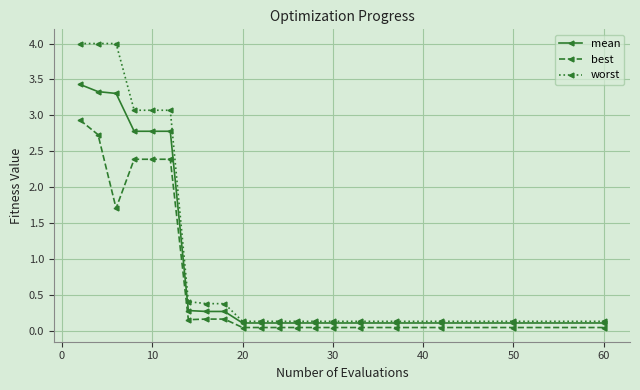

At how many categories does at least one series exceed 0?

20